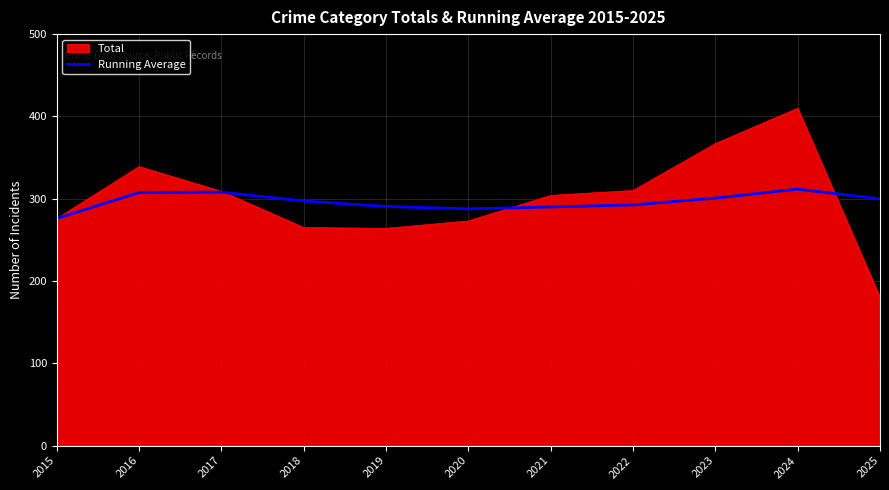

Rank the series by their maximum value, from highest to lowest.

Total, Running Average